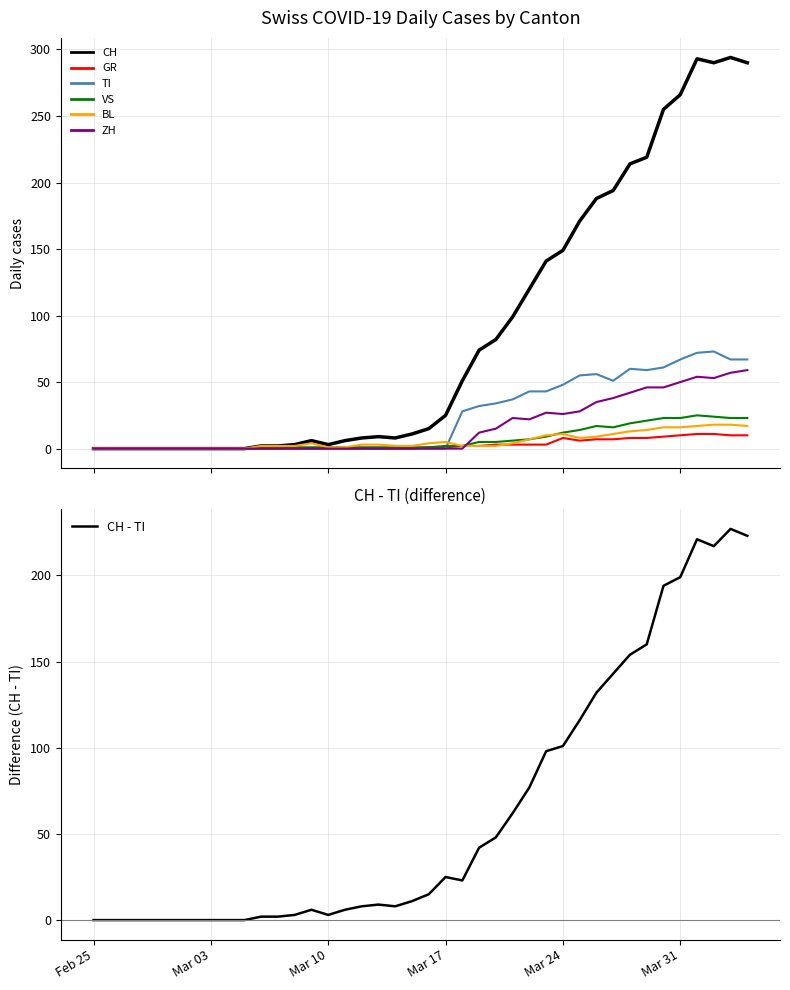

At how many categories does at least one series exceed 88?

15